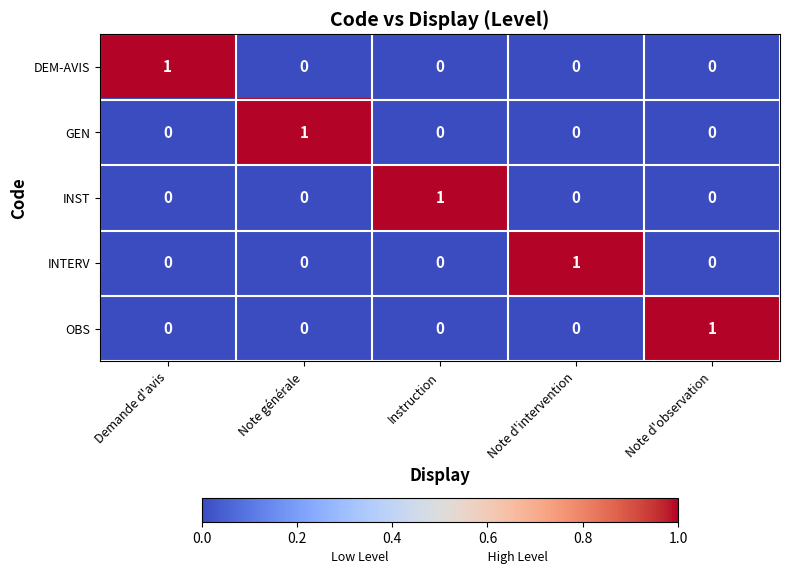

How many data points does each series have?

5